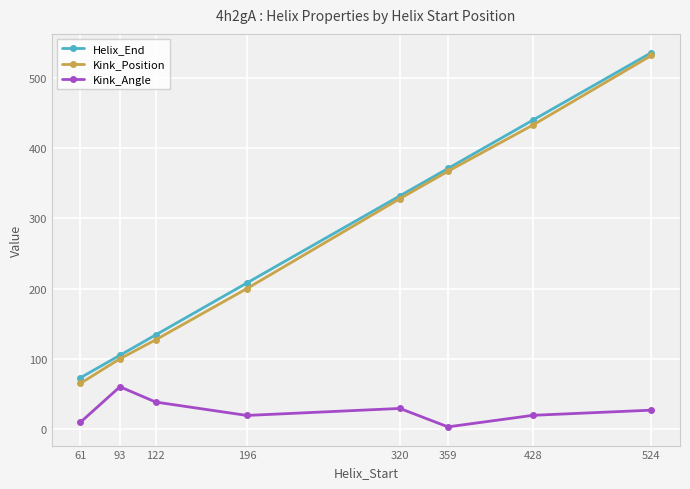

What is the difference between the highest and lowest values at 93?

44.9